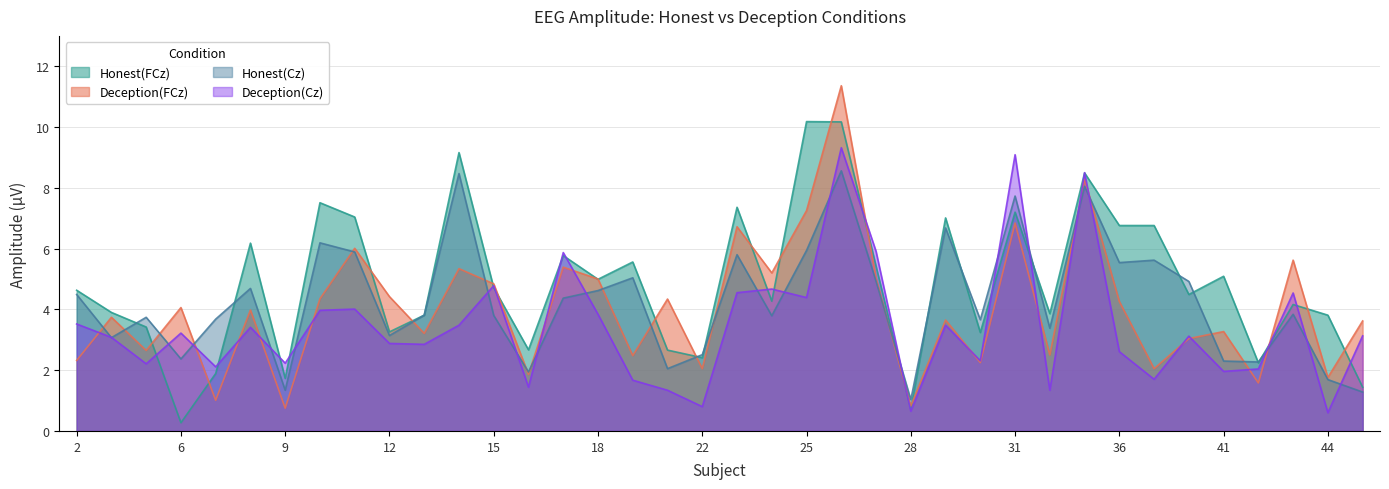

Does the chart have visible grid lines?

Yes